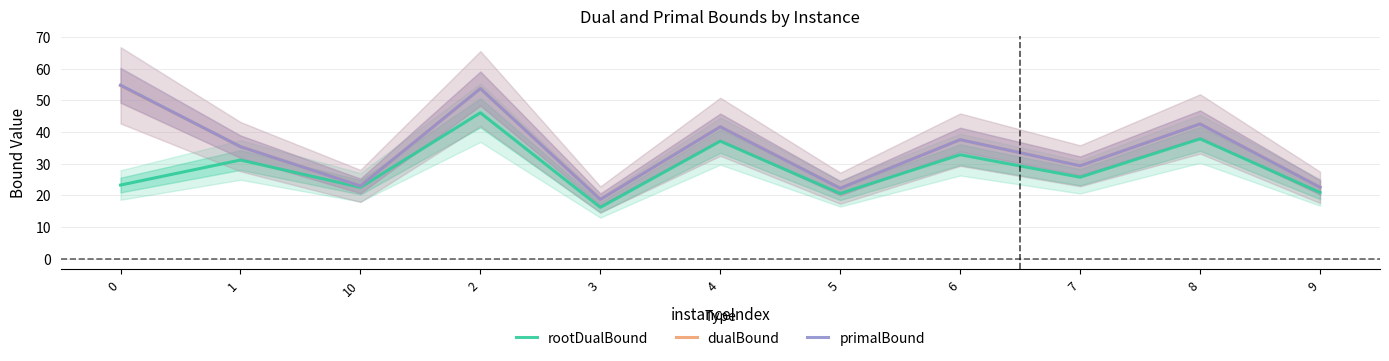

True or false: dualBound and primalBound intersect in this chart.

False